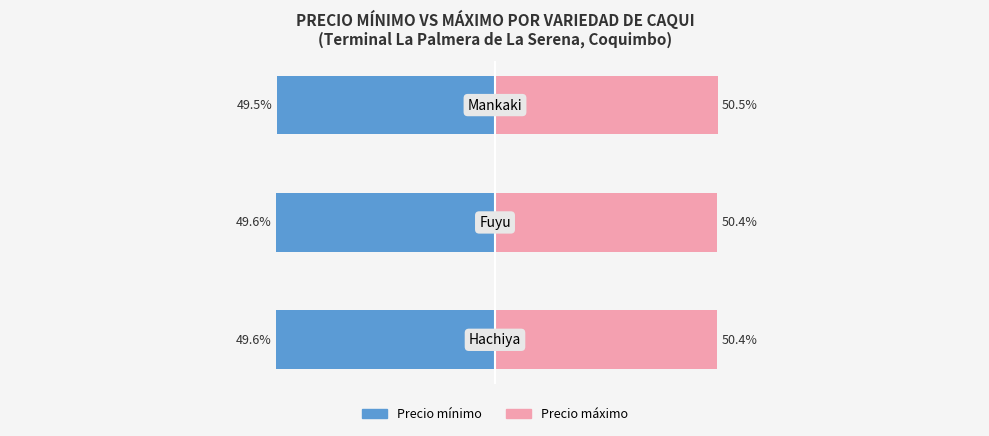

Reading right to left, extract all data points from this chart.

Precio mínimo: 2=-49.5	1=-49.6	0=-49.6
Precio máximo: 2=50.5	1=50.4	0=50.4